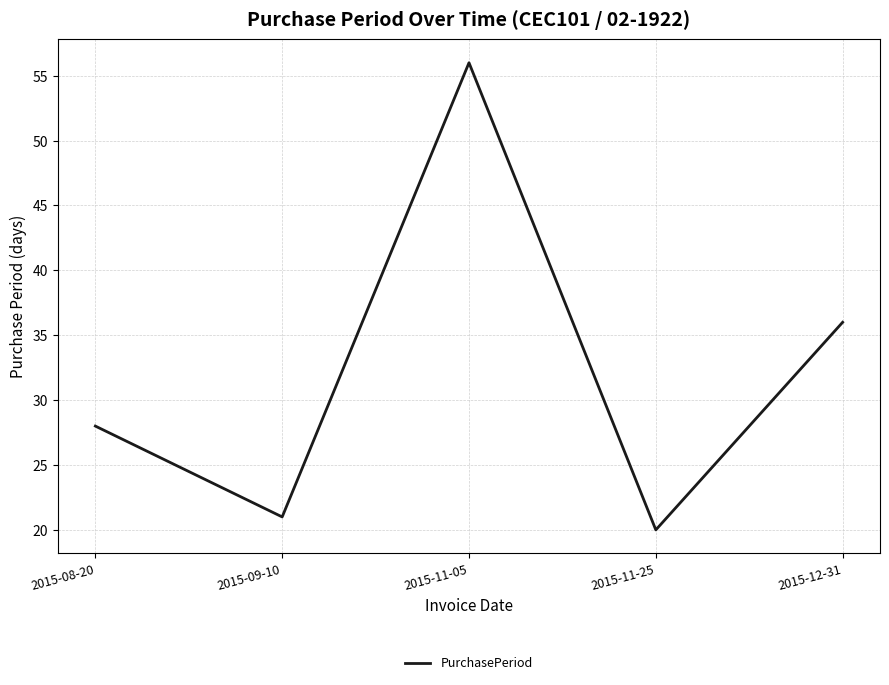

Approximately how many times larger is the value at 2015-09-10 compared to 2015-08-20?

0.8